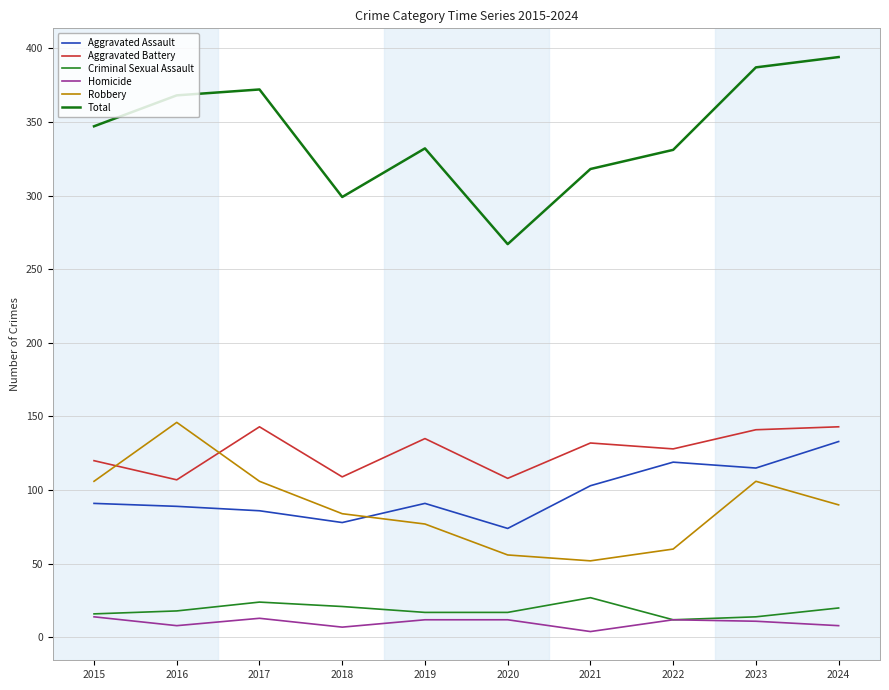

At which category is the sum across all series the highest?

2024